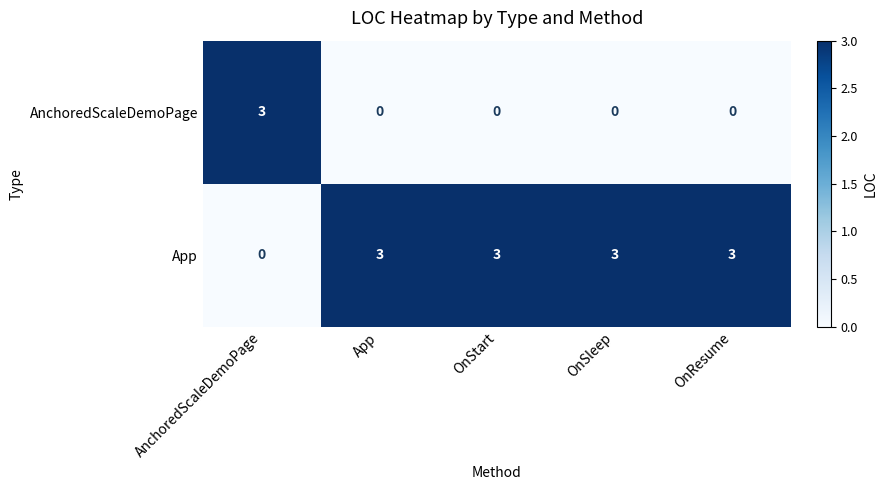

Count the number of data series in this chart.

2